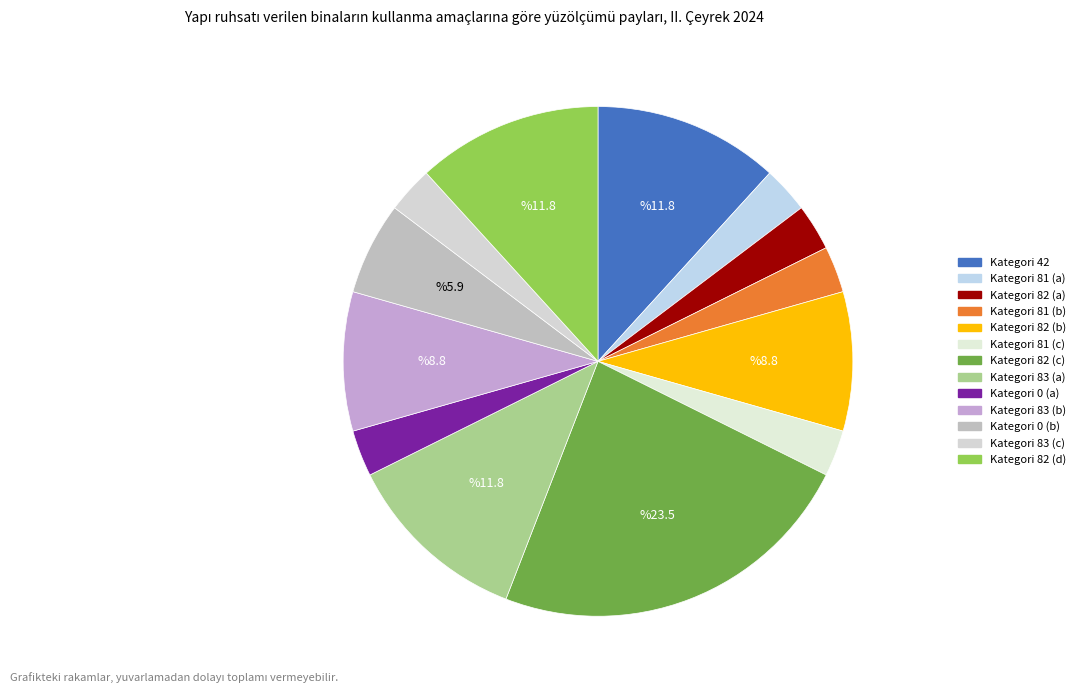

How many slices are in this pie chart?

13